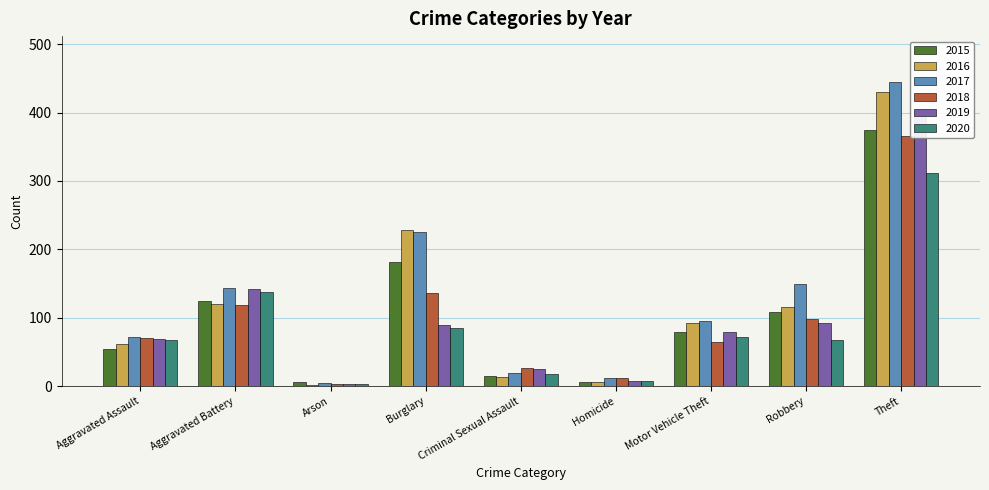

Which series changed the most between Aggravated Assault and Theft?

2017